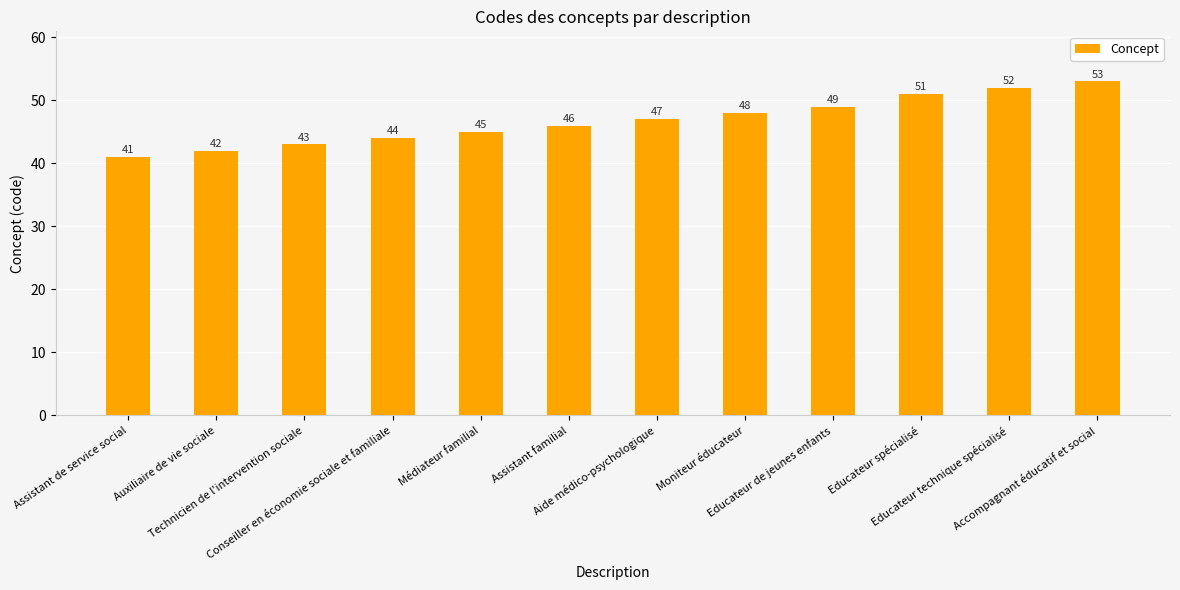

What is the label of the 4th bar from the left?

Conseiller en économie sociale et familiale